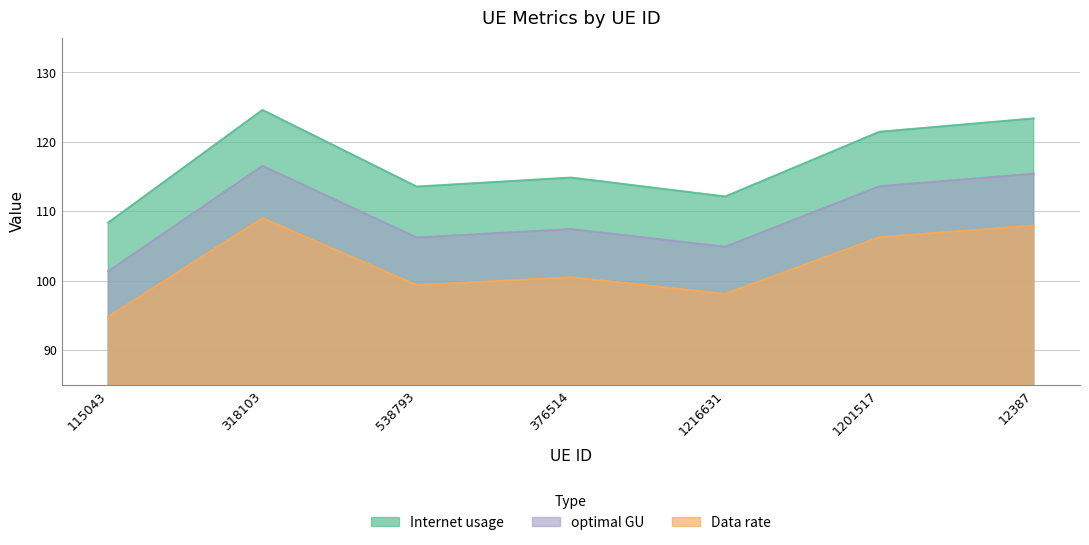

Is the value of Internet usage at 12387 greater than the value of optimal GU at 538793?

Yes